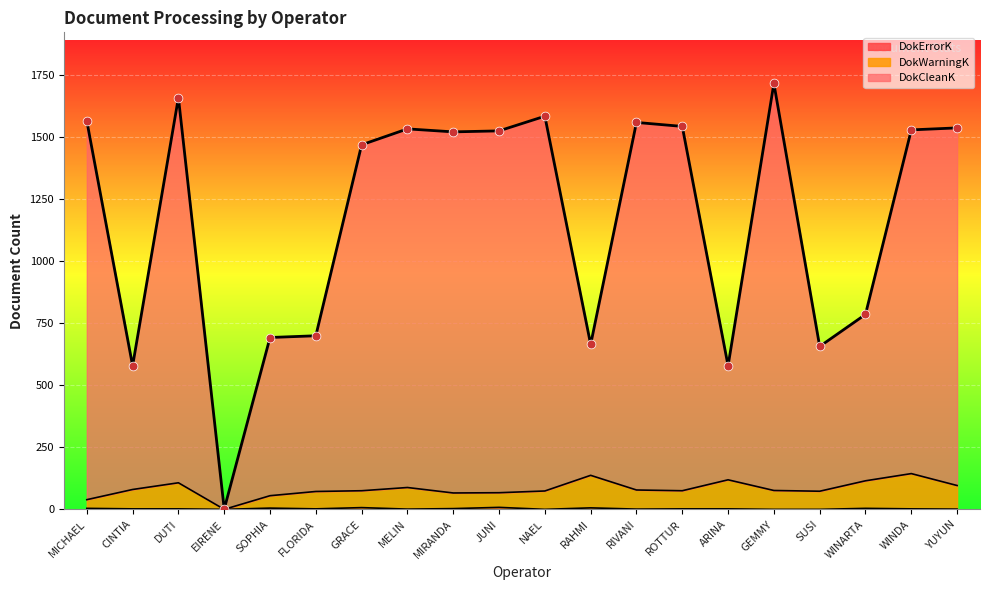

Which series reaches the maximum Y coordinate?

DokCleanK